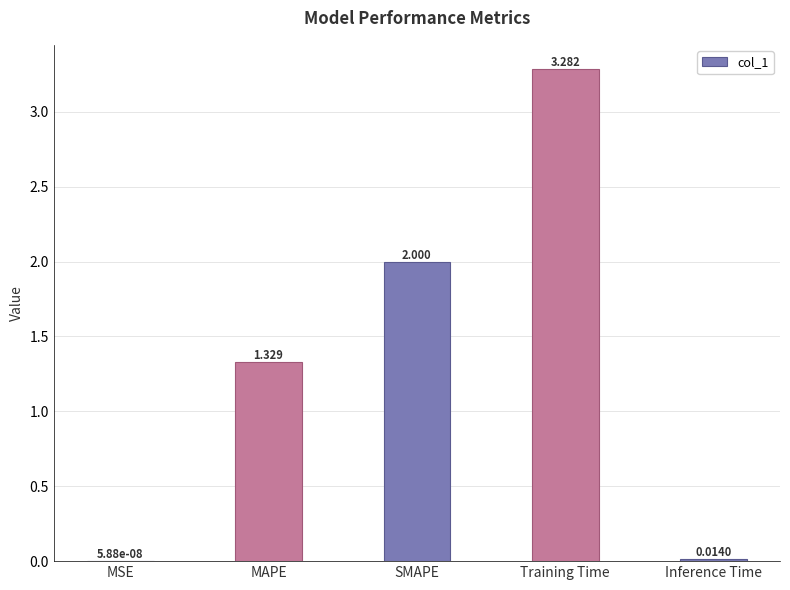

At which label is the value closest to 1?

MAPE